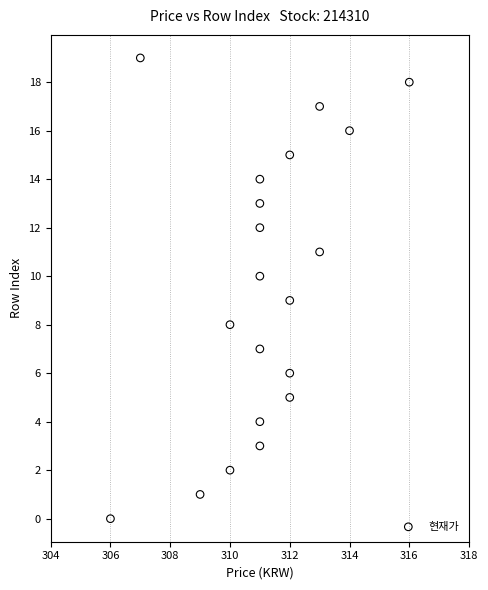

What is the range of X values (max minus min)?

10